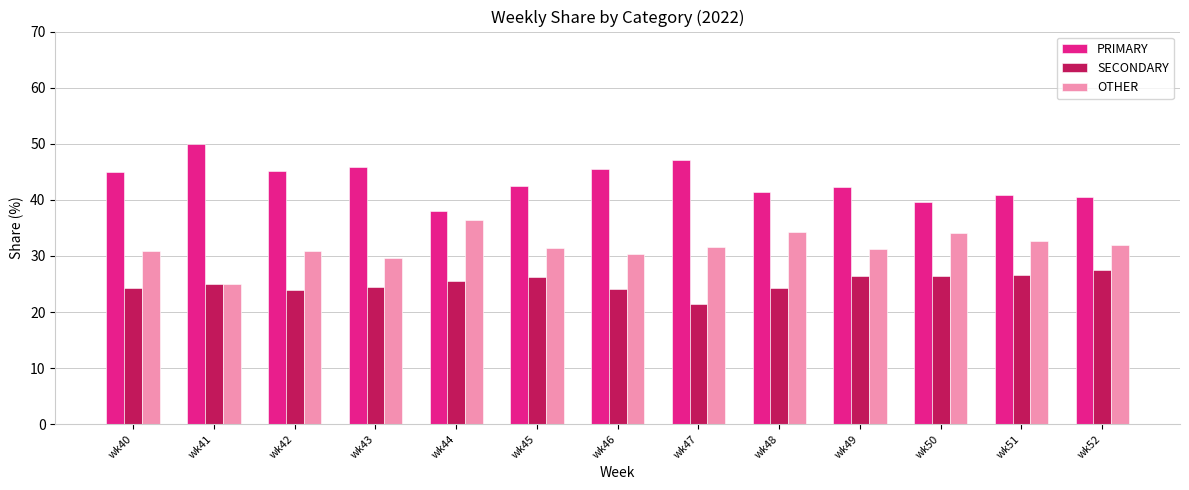

Rank the series by their maximum value, from lowest to highest.

SECONDARY, OTHER, PRIMARY